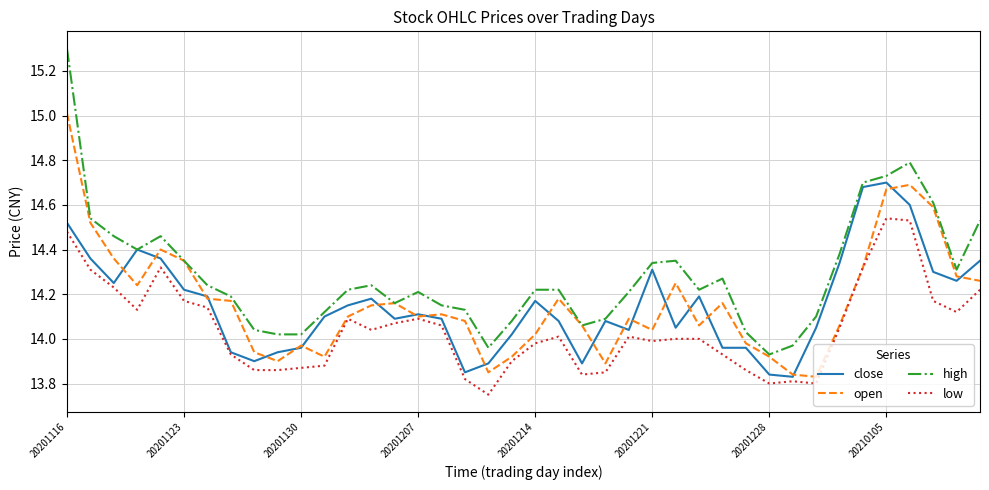

True or false: close has more than 2 points higher than both neighbors.

True